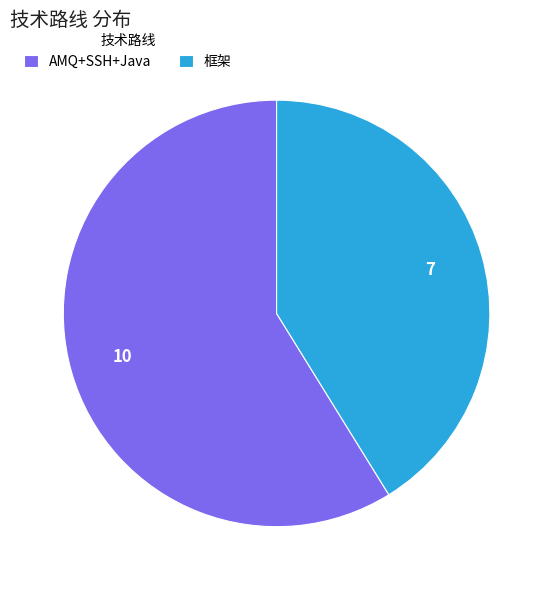

Which category has the biggest portion of the pie?

AMQ+SSH+Java